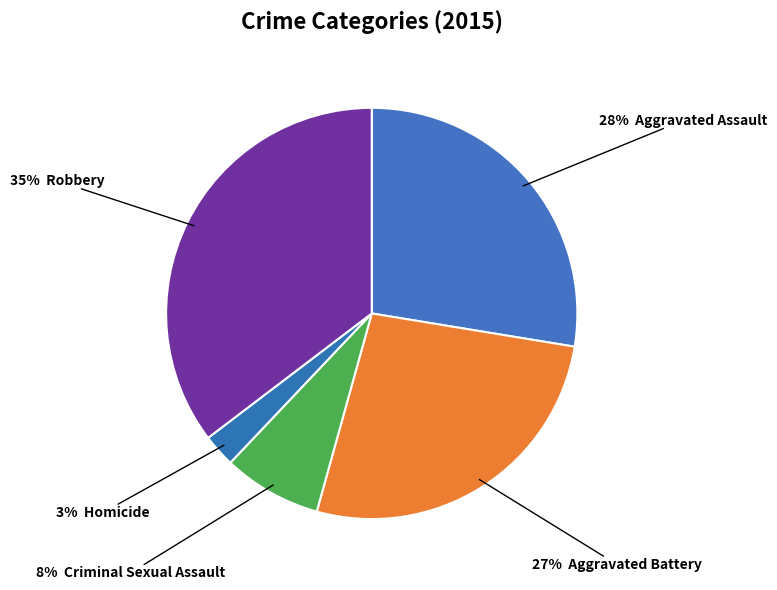

How many slices are in this pie chart?

5